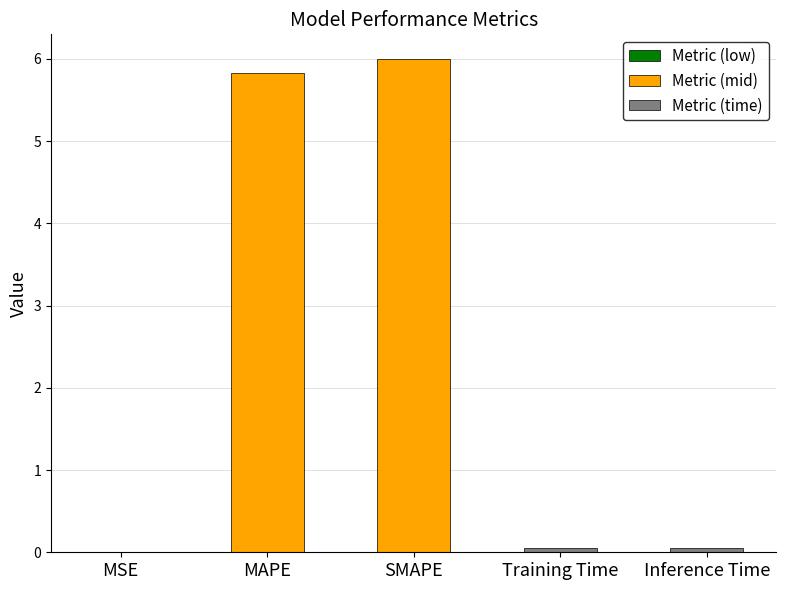

Rank the categories by value from highest to lowest.

SMAPE, MAPE, Inference Time, Training Time, MSE